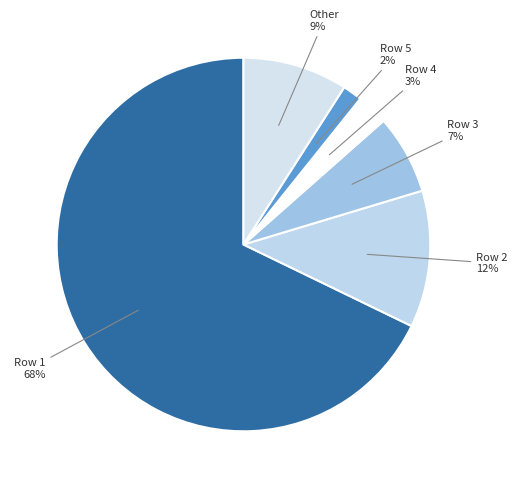

How many segments does this pie chart have?

6